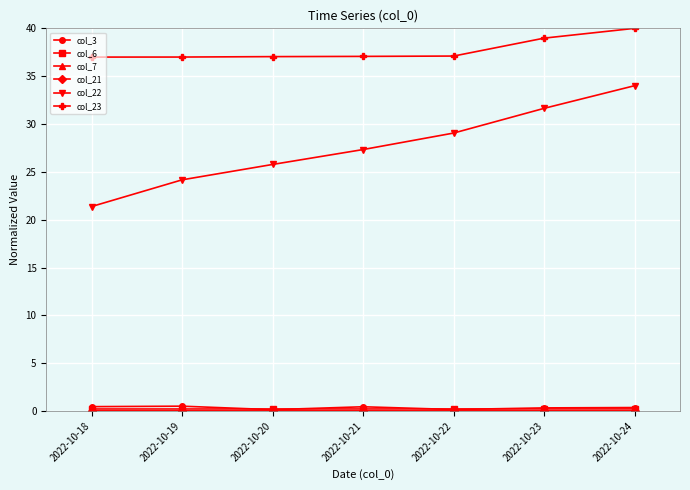

Is it true that col_3 equals 0.1 at 2022-10-20?

True